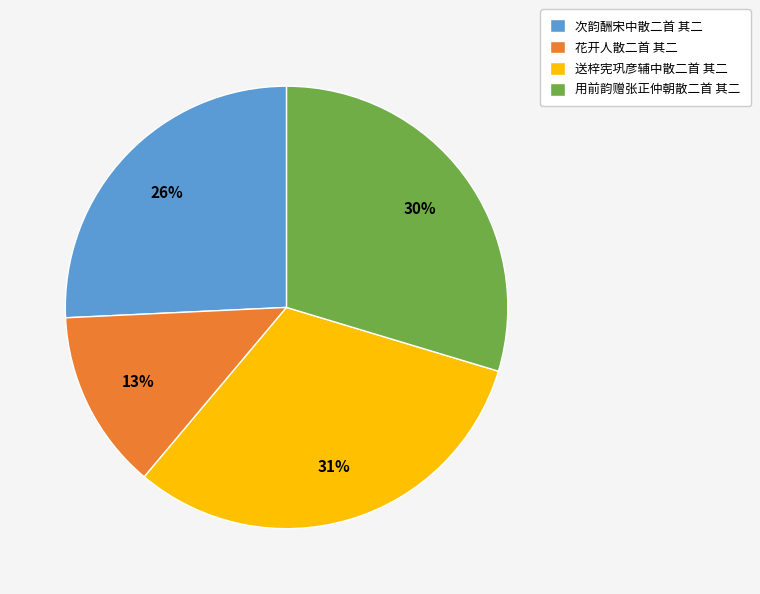

To the nearest percent, what is the difference between the 花开人散二首 其二 and 送梓宪巩彦辅中散二首 其二 slice percentages?

18%